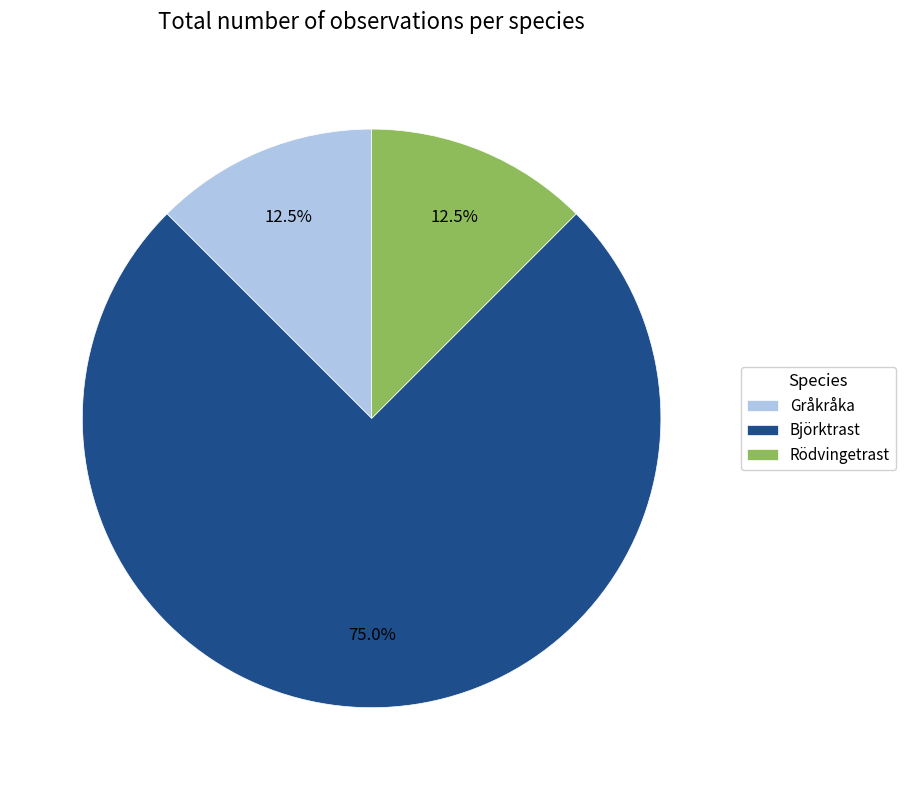

To the nearest percent, what is the average slice percentage?

33%